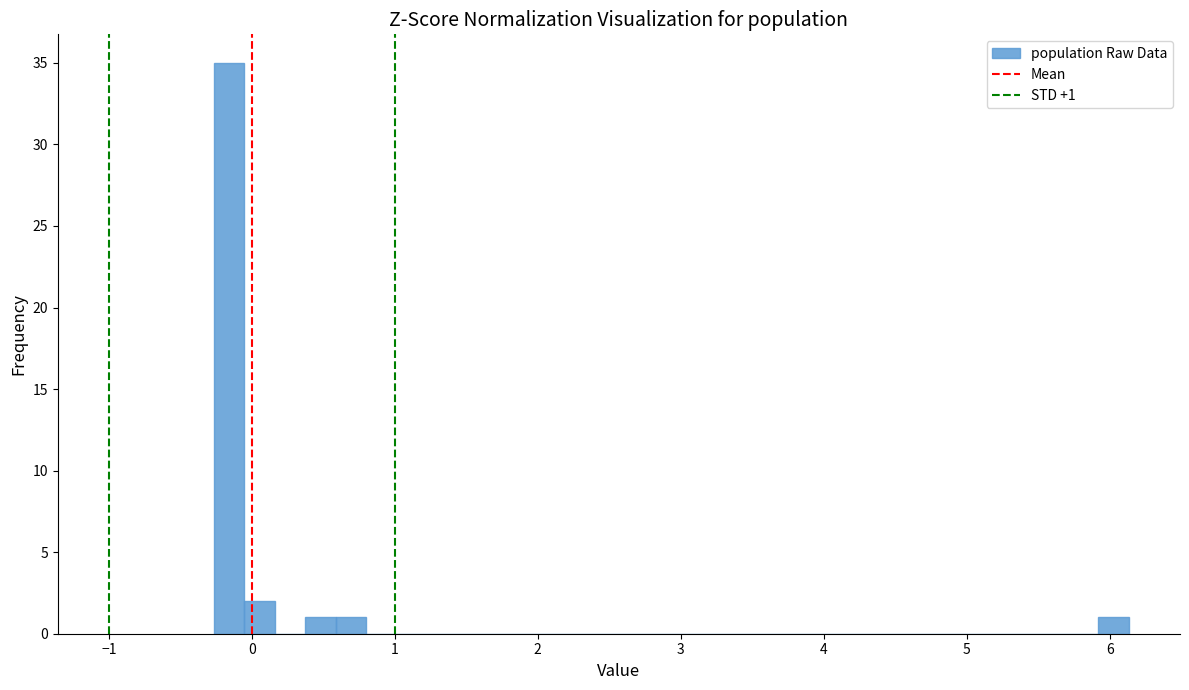

Around what value on the x-axis is the tallest bar? Give the approximate position of its centre, as read against the axis.

-0.2